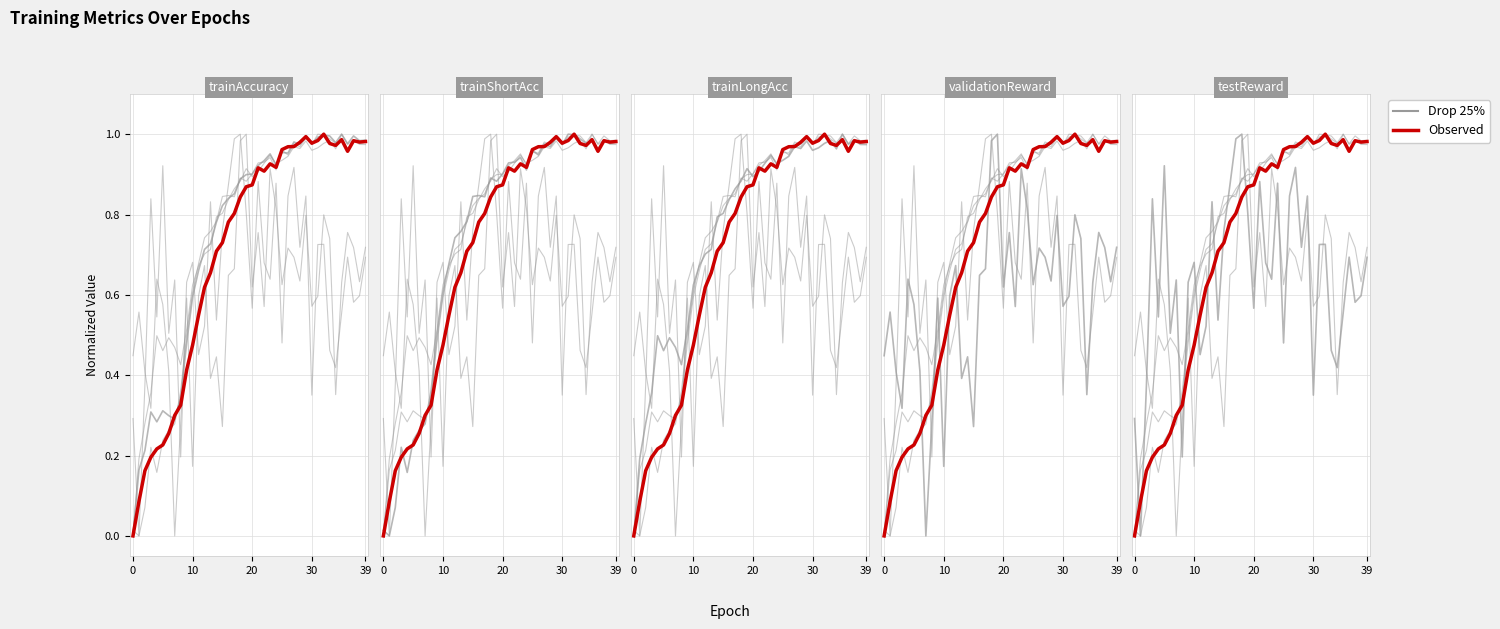

What is the value of the Drop 25% point at the 35th from the left?

0.4